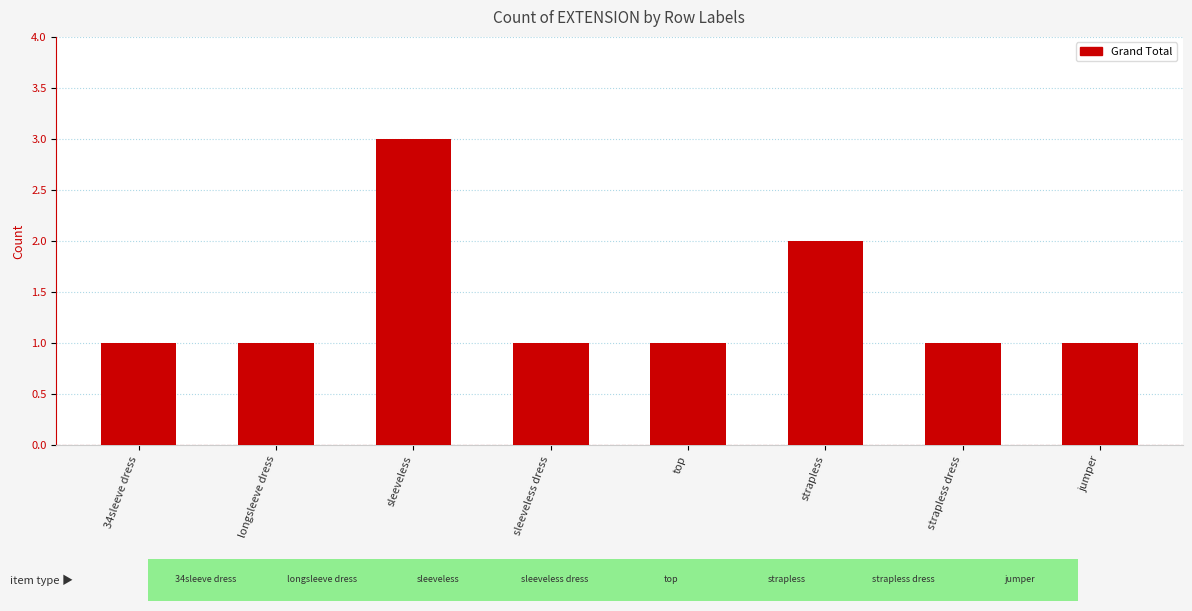

What position from the right is strapless?

3